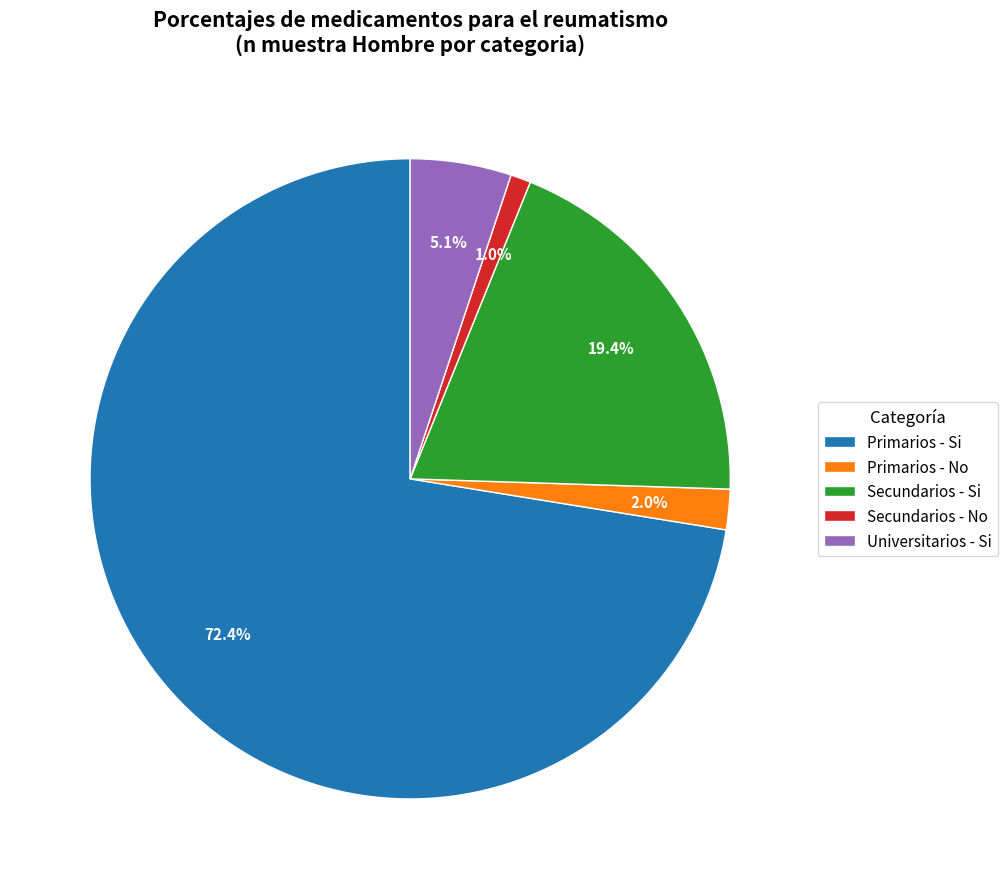

Which category accounts for the majority?

Primarios - Si